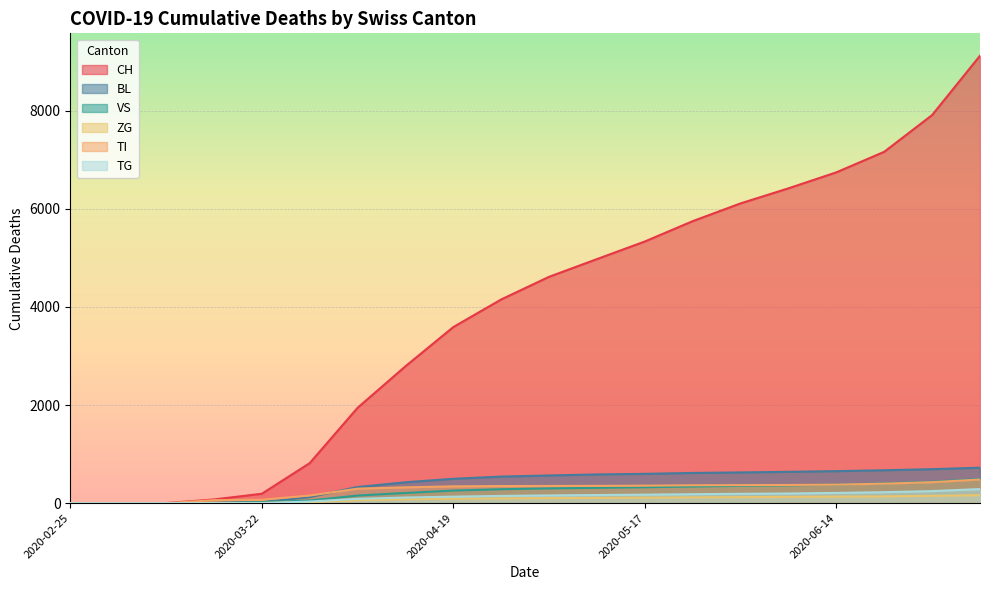

List the series in order of their peak value, highest first.

CH, BL, VS, TI, TG, ZG